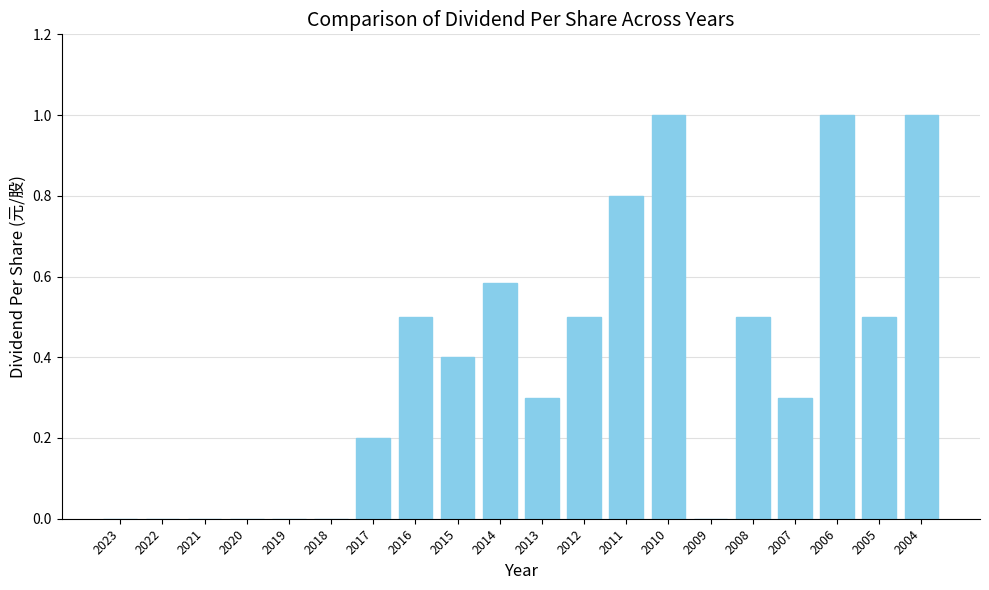

What is the sum of all values?

7.6